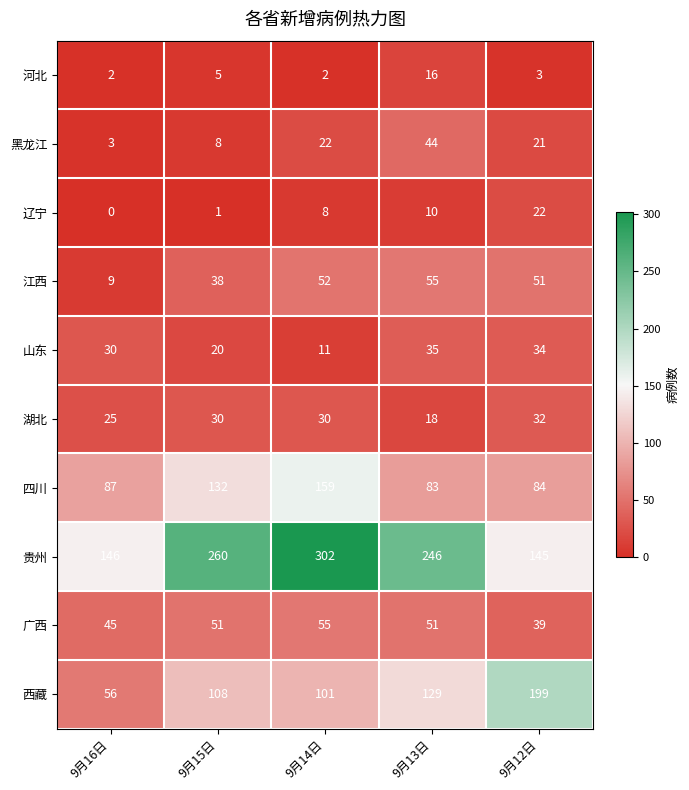

At which label does 江西 first exceed 51?

9月14日